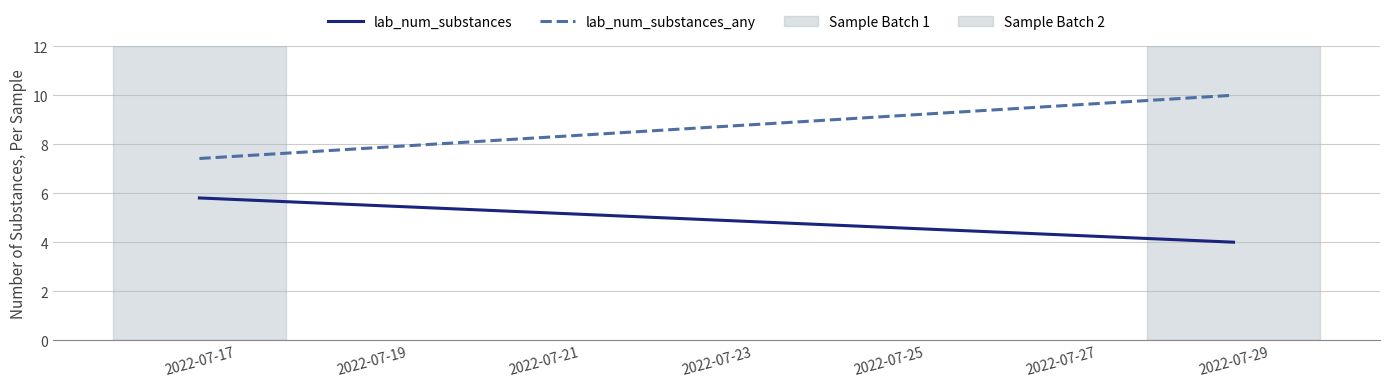

What is the approximate value of lab_num_substances_any at 2022-07-17?

7.4